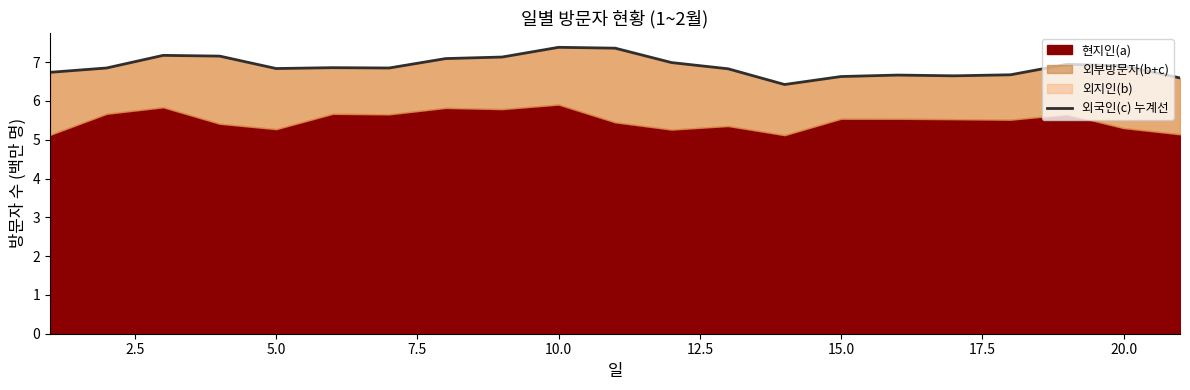

Read the value at 7.5.

7.2